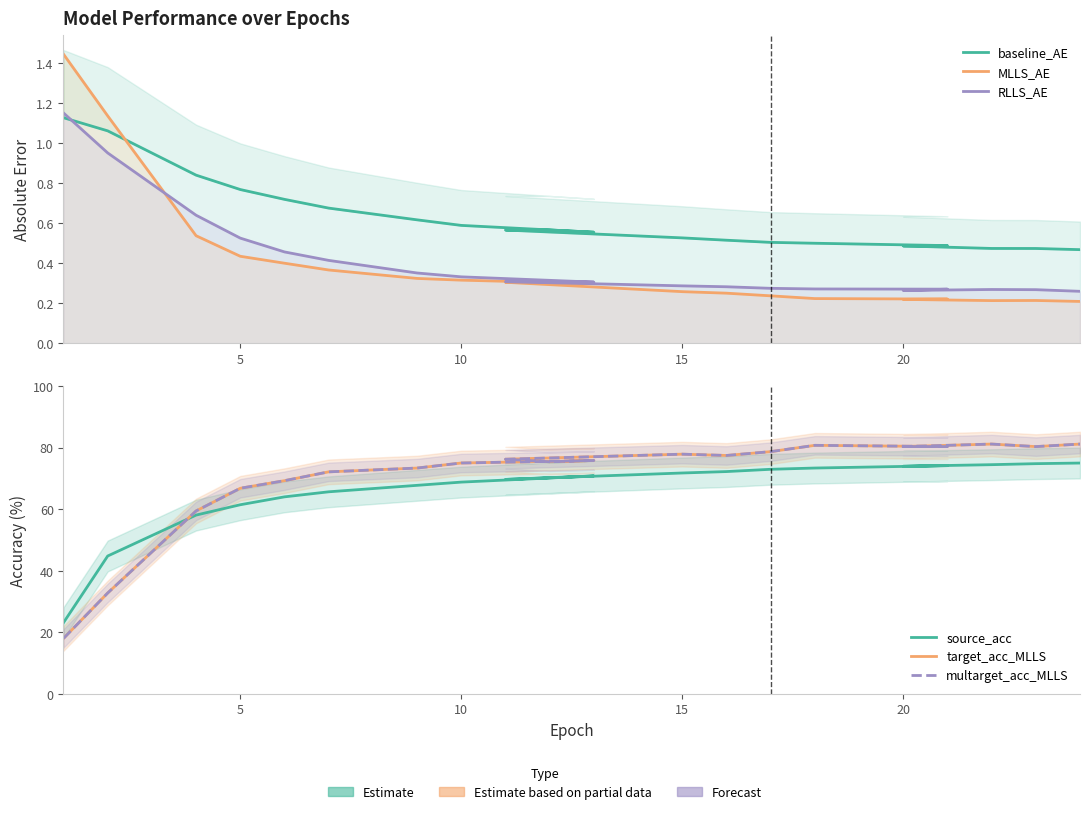

What is the difference between the maximum and minimum values in the multarget_acc_MLLS series?

63.1